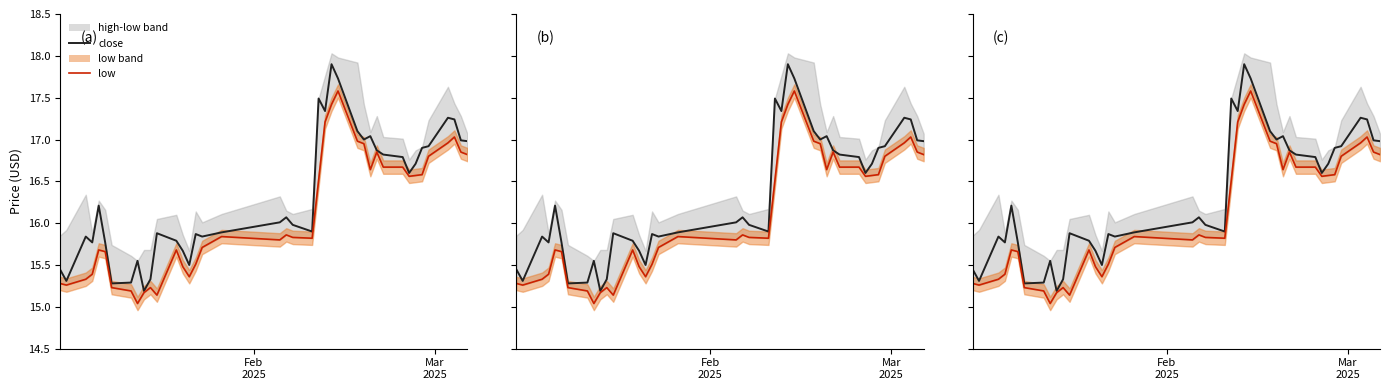

What position from the left is Mar
2025?

2